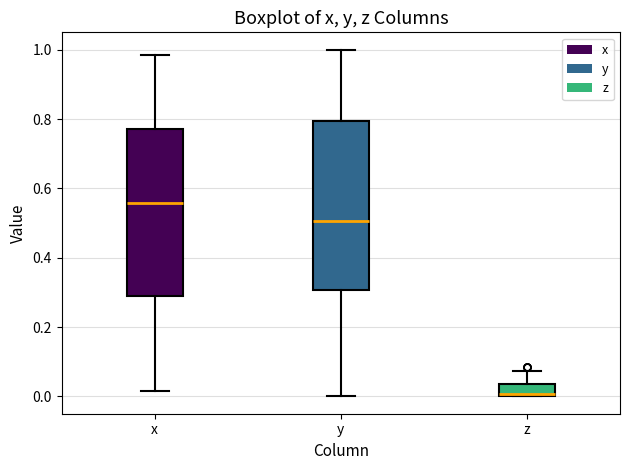

Reading left to right, read every box against the y-axis: the position of its median line, the range the box covers, and the ends of its whiskers. The values are not printed on the chart, so give them approximately, as read against the axis.

x: median 0.56, box 0.28 to 0.78, whiskers 0.02 to 0.98
y: median 0.50, box 0.30 to 0.80, whiskers 0.00 to 1.00
z: median 0.00, box 0.00 to 0.04, whiskers 0.00 to 0.08